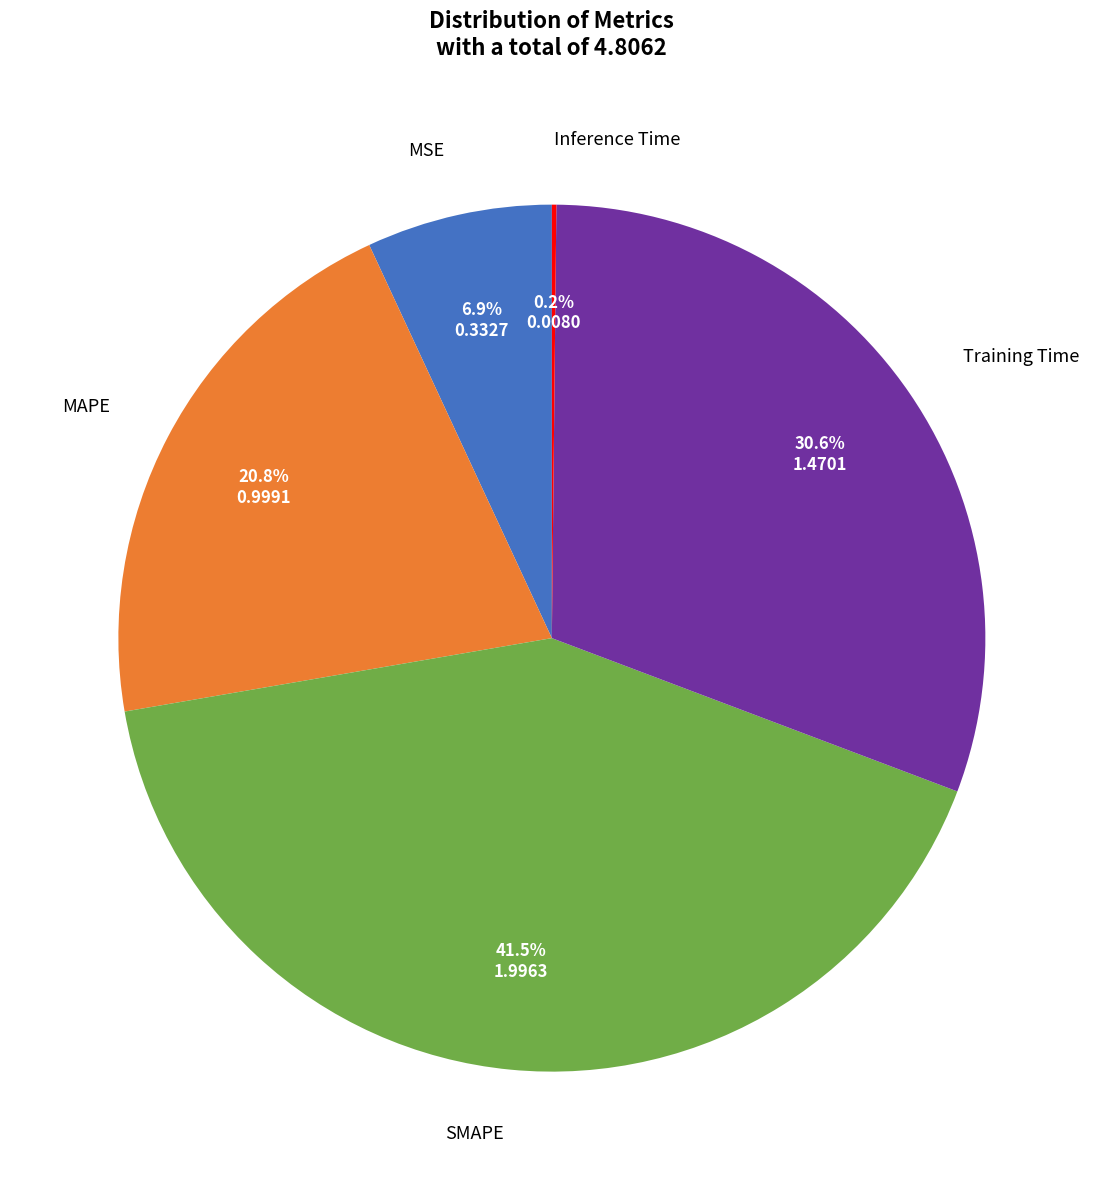

Which category has the biggest portion of the pie?

SMAPE